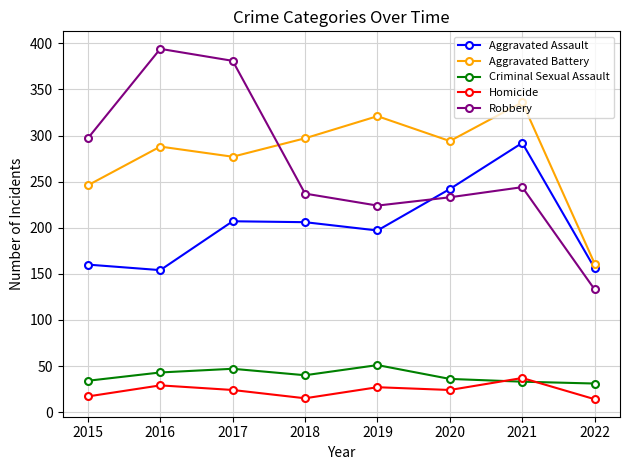

At 2018, list the series in order from largest to smallest.

Aggravated Battery, Robbery, Aggravated Assault, Criminal Sexual Assault, Homicide